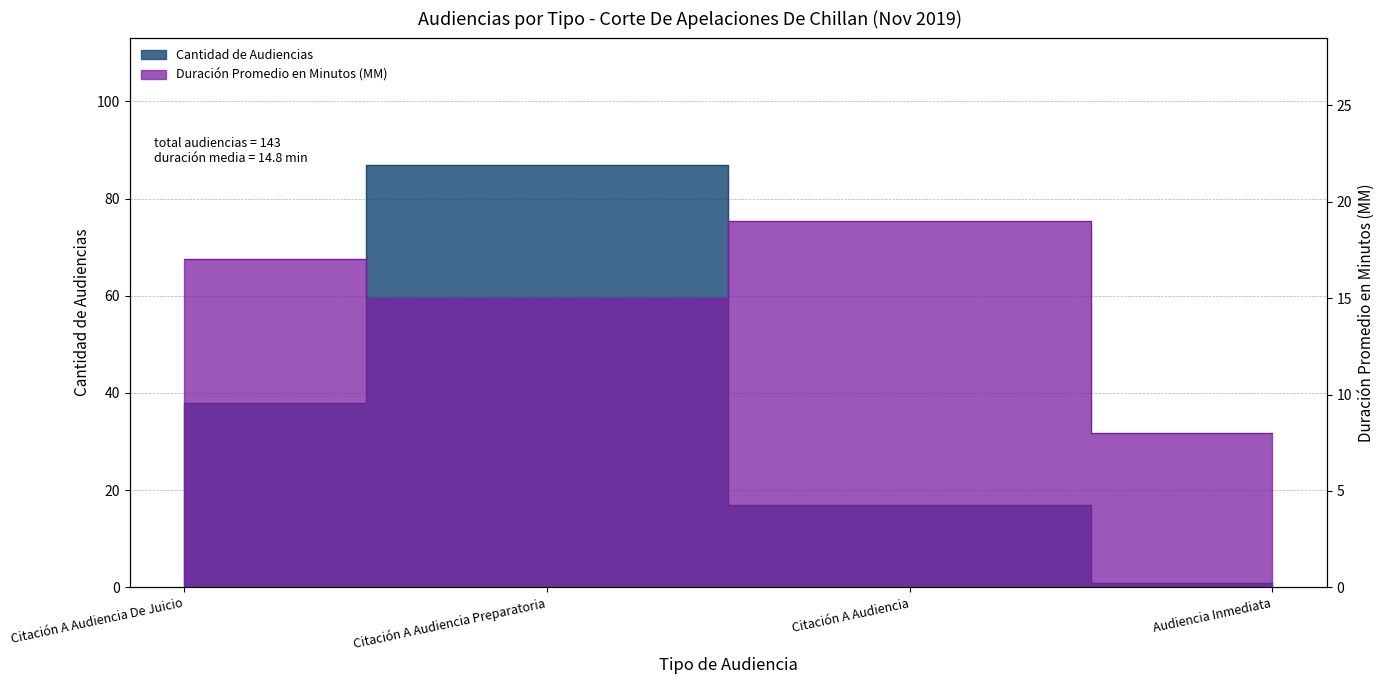

What is the spread (max minus min) of values at Citación A Audiencia De Juicio?

21